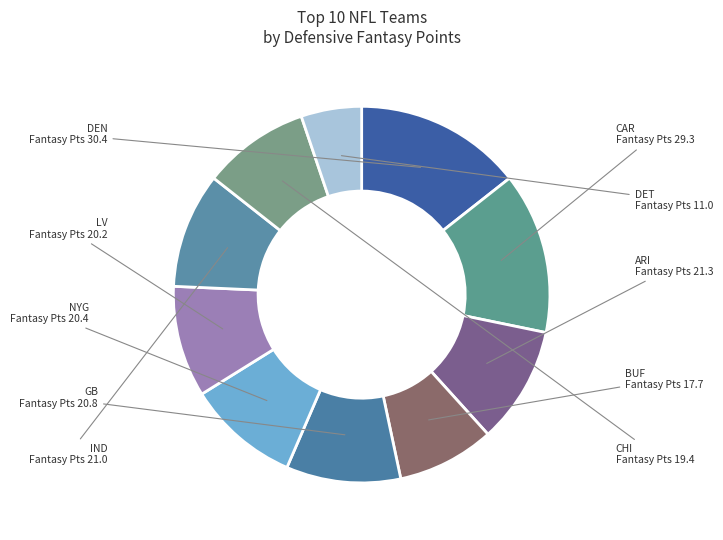

Is it true that LV is 10% of the pie?

True